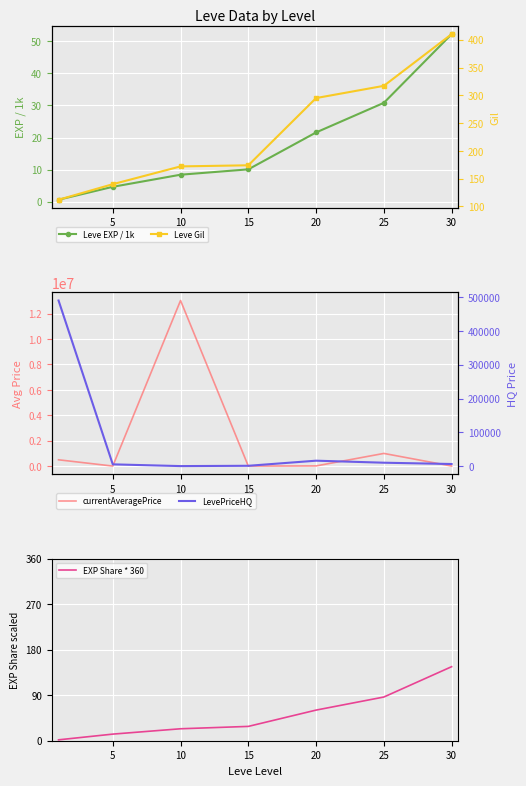

True or false: Leve EXP / 1k has a value of 2.4 at 5.

False